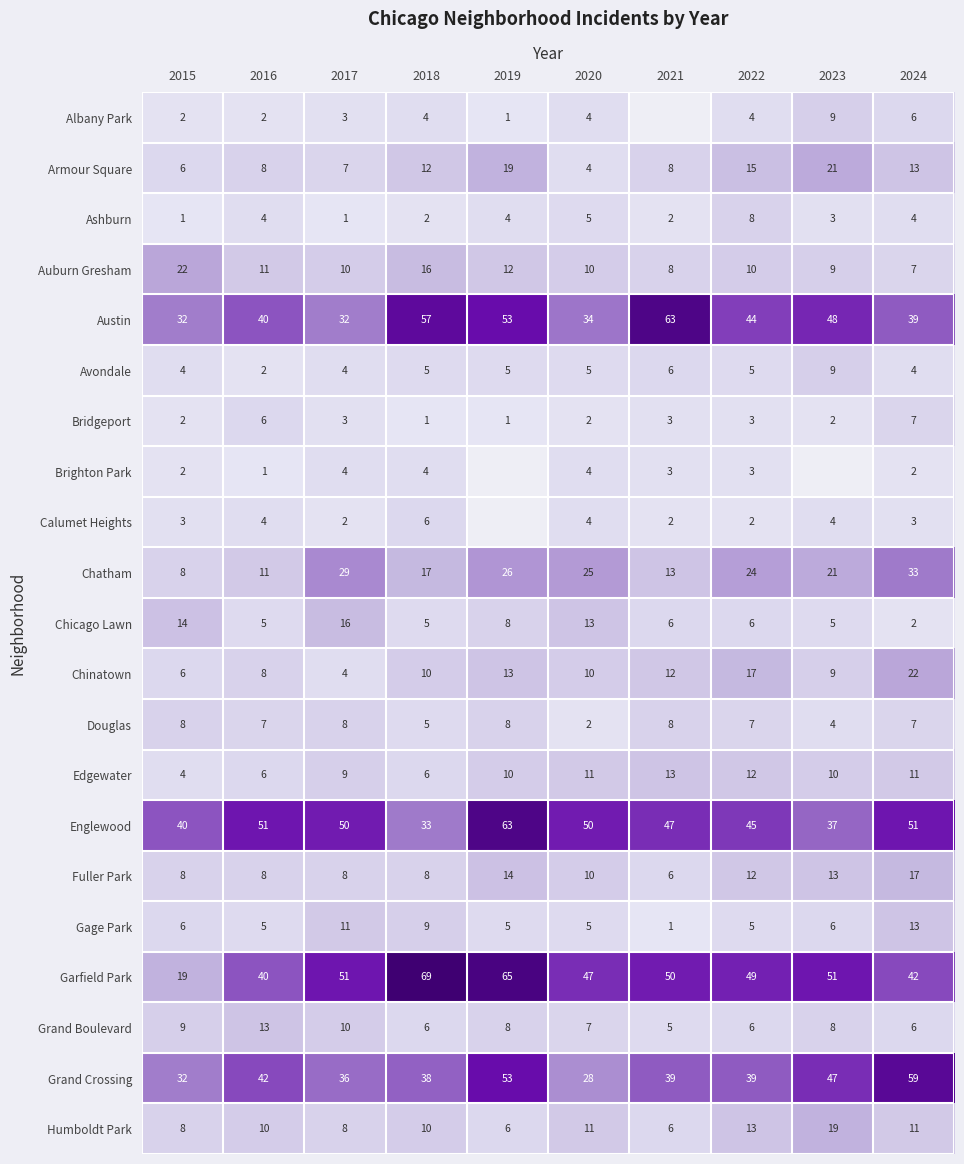

What is the spread (max minus min) of values at 2018?

68